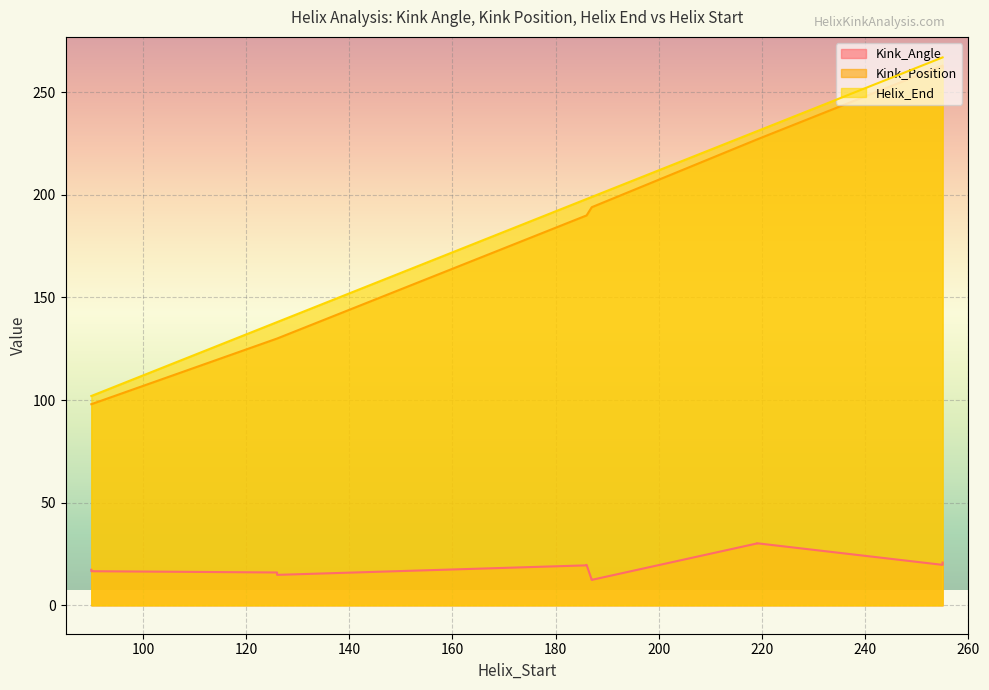

What is the sum of the Helix_End values at 187 and 187?

398.0